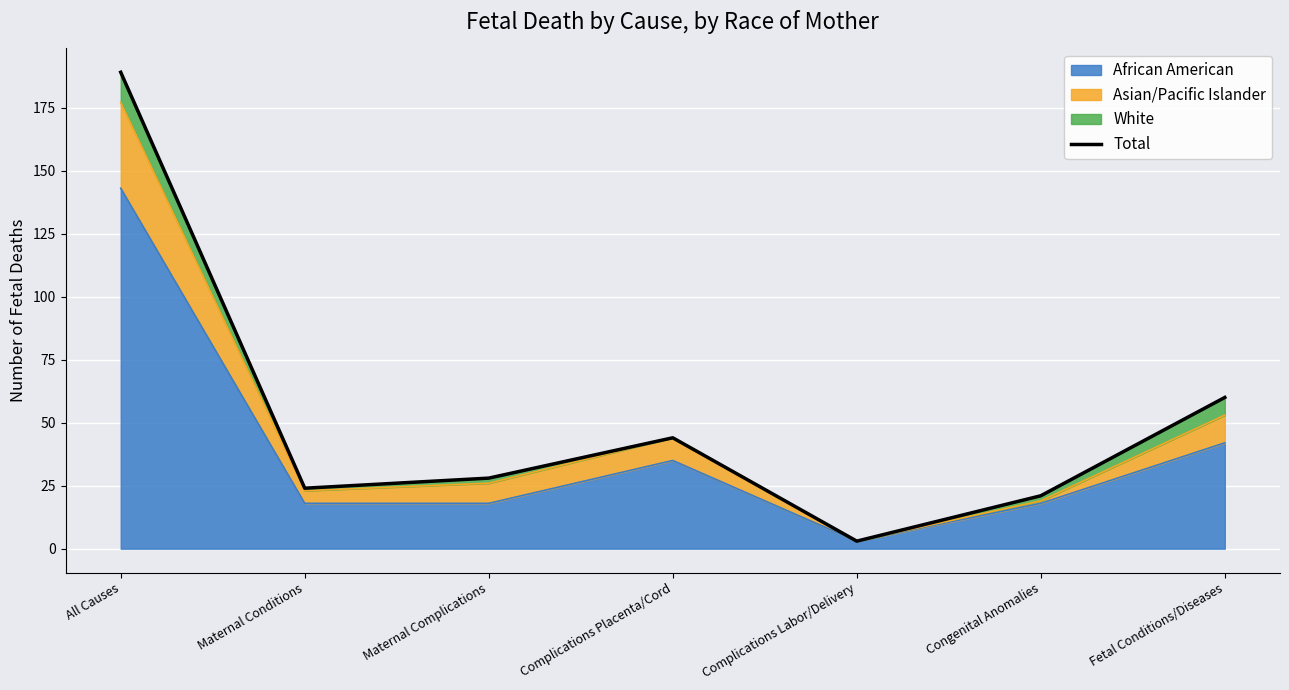

What is the value of the 7th point from the left?

60